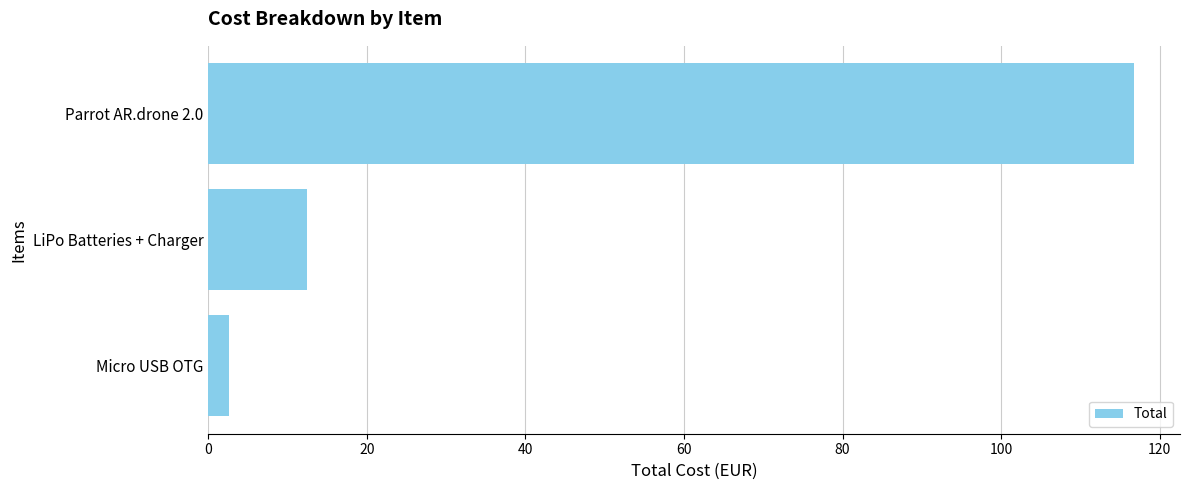

Which has a higher value, Micro USB OTG or Parrot AR.drone 2.0?

Parrot AR.drone 2.0